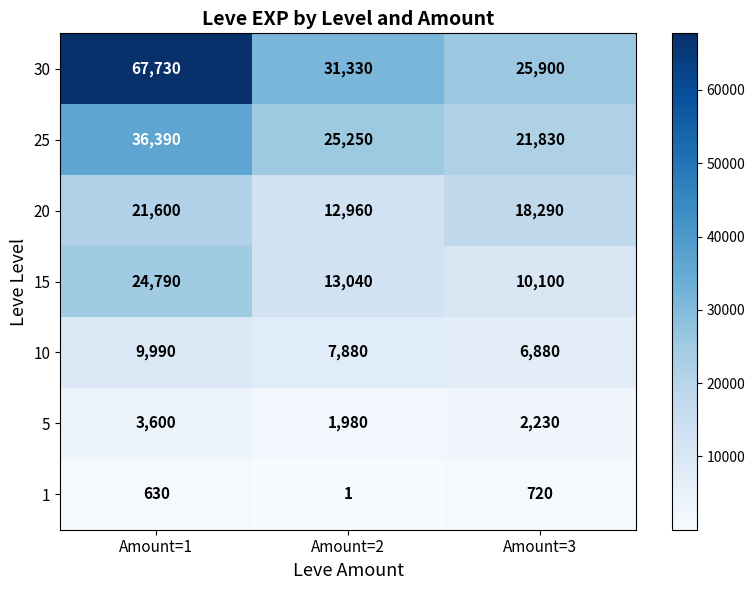

Is it true that 30 equals 67730 at Amount=1?

True